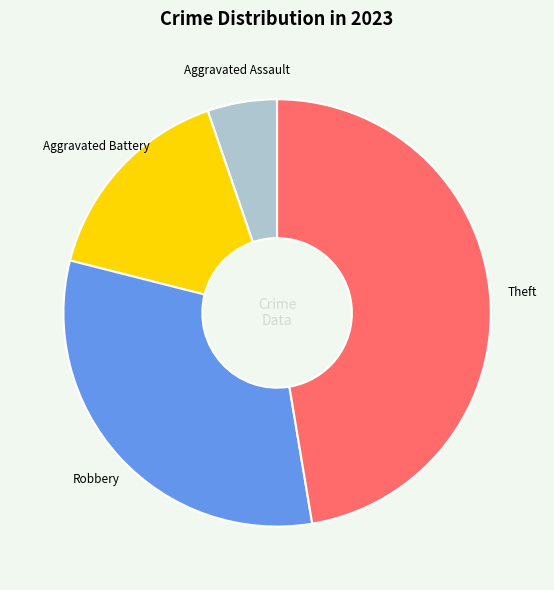

Is there any slice that represents more than half of the pie?

No